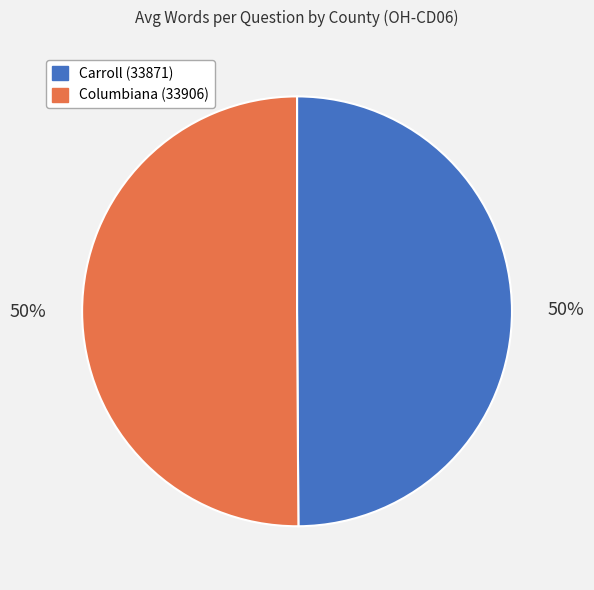

What is the ratio of the value at Carroll (33871) to the value at Columbiana (33906)?

1.0